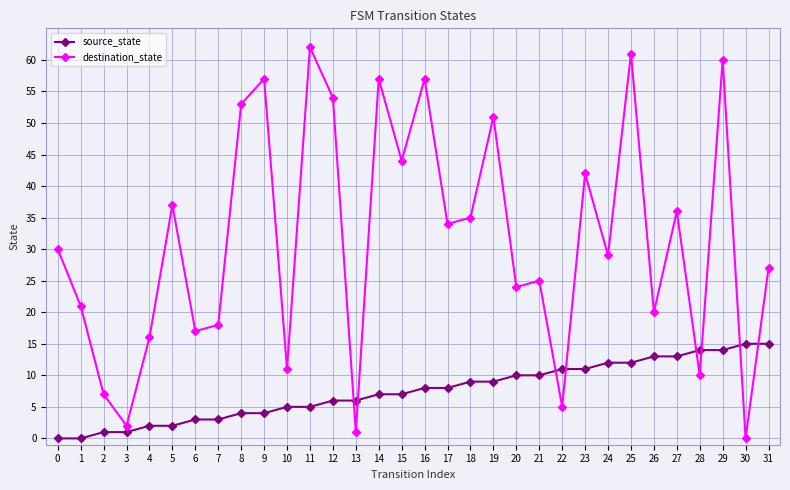

What is the total value across all series at 21?

35